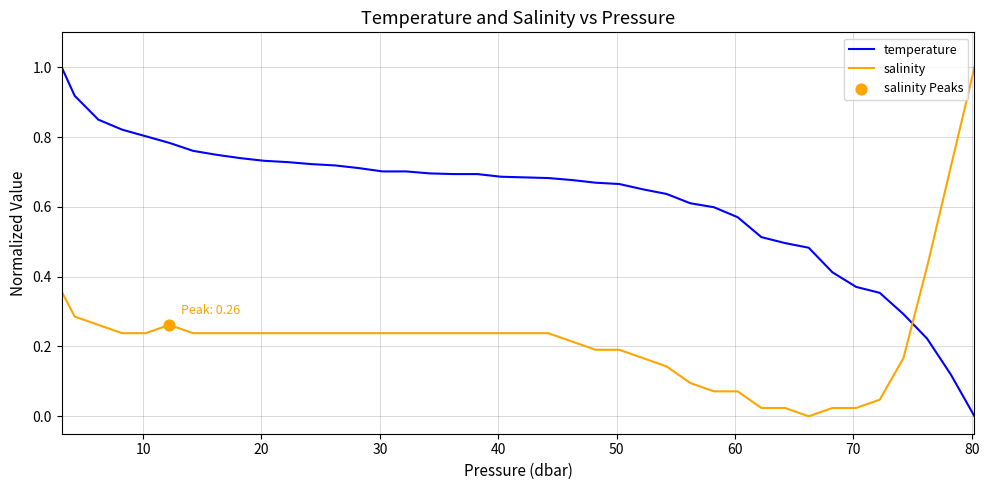

Which series has the largest total across all categories?

temperature